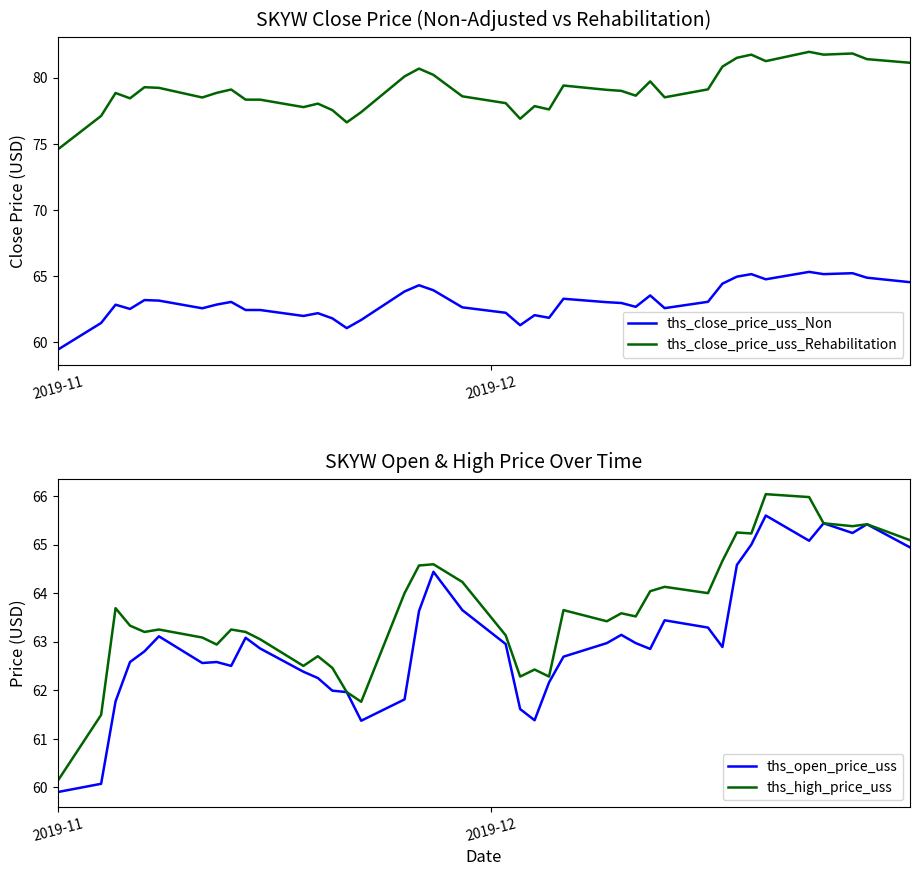

What are all the series names shown in the legend?

ths_close_price_uss_Non, ths_close_price_uss_Rehabilitation, ths_open_price_uss, ths_high_price_uss